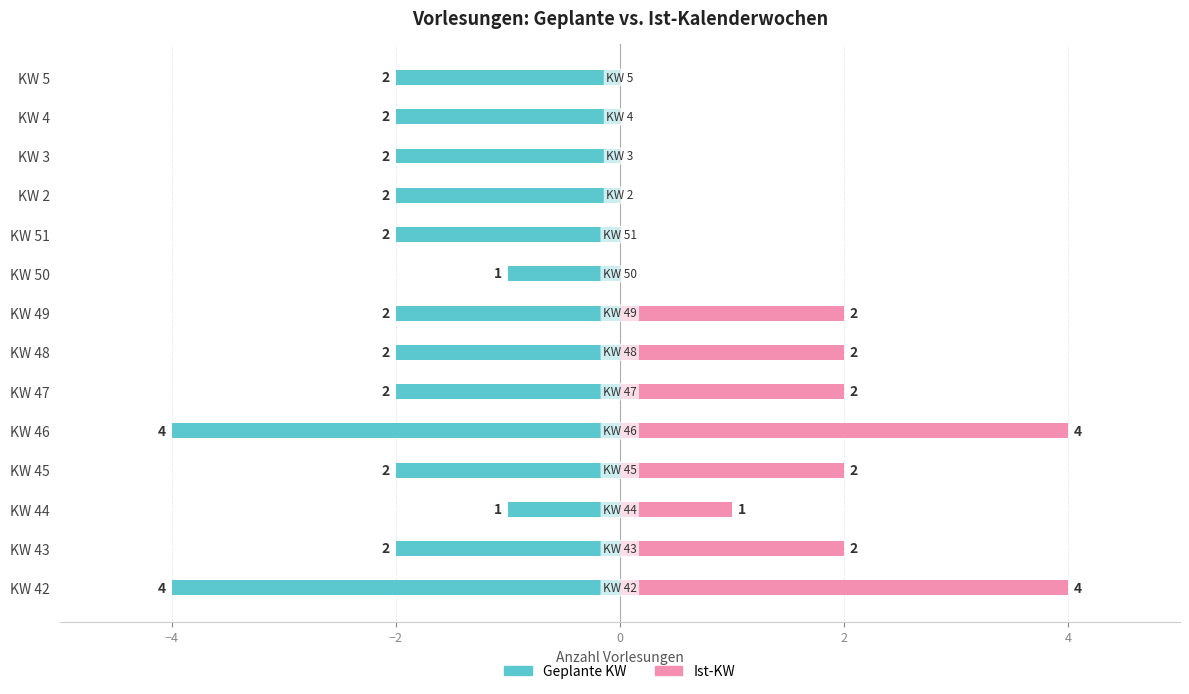

How many bars are there in total?

28